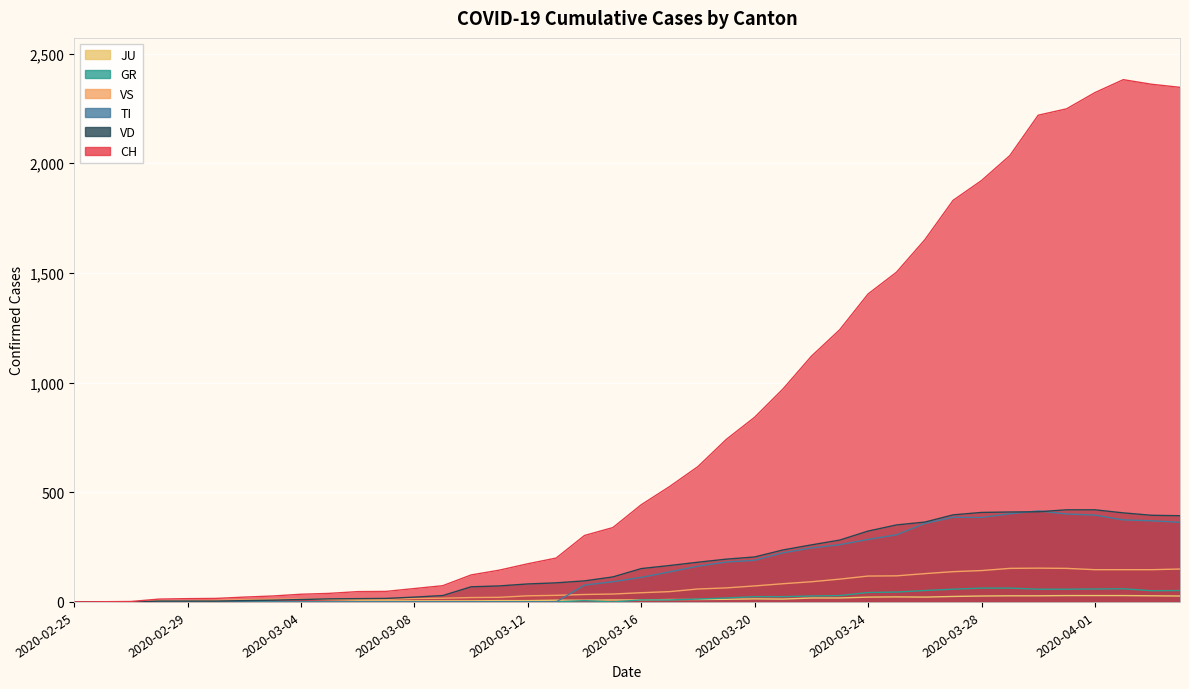

True or false: VS and CH intersect in this chart.

False